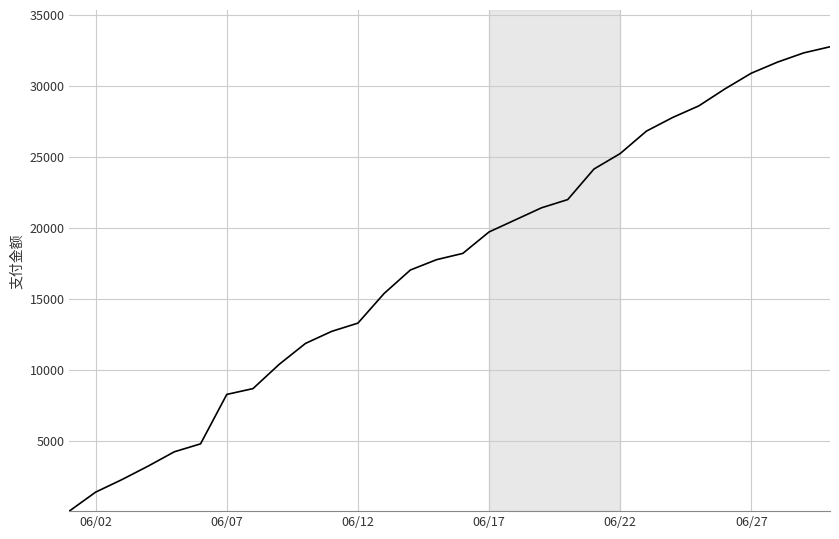

What is the difference between the maximum and minimum values?

32690